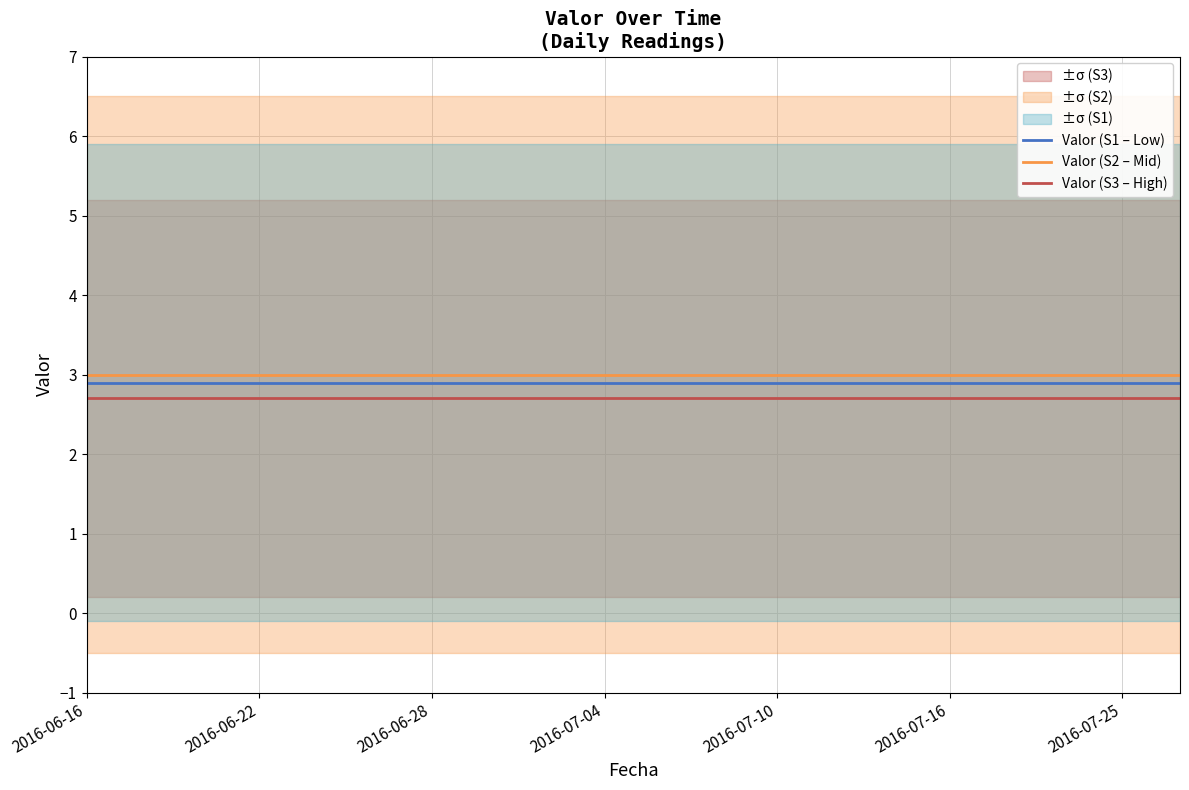

Is it true that Valor (S3 – High) equals 1.5 at 26?

False